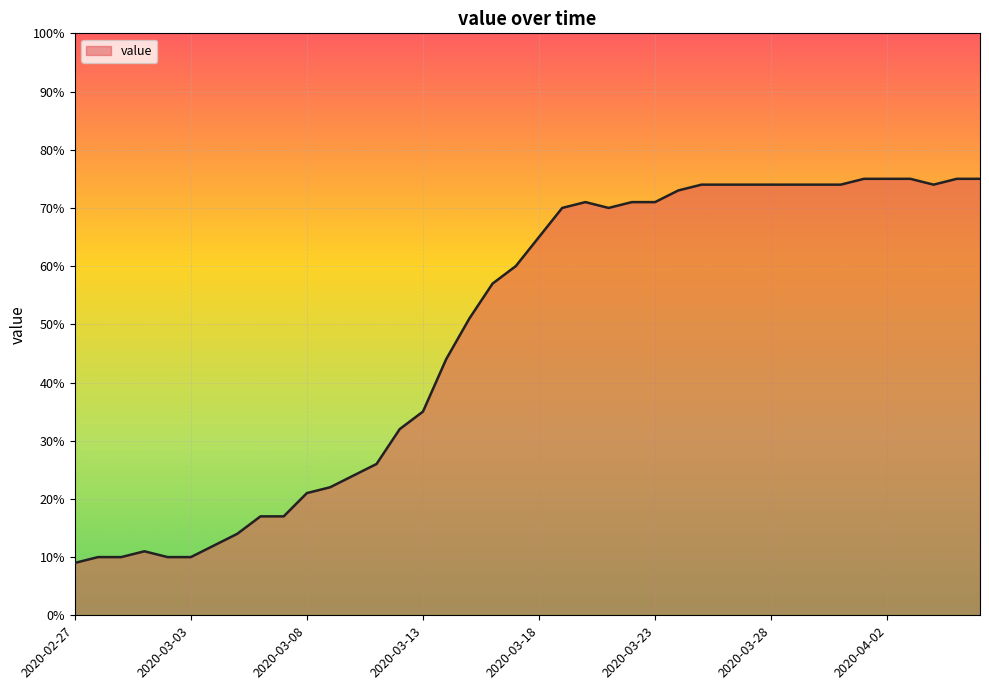

What is the smallest value displayed?

9